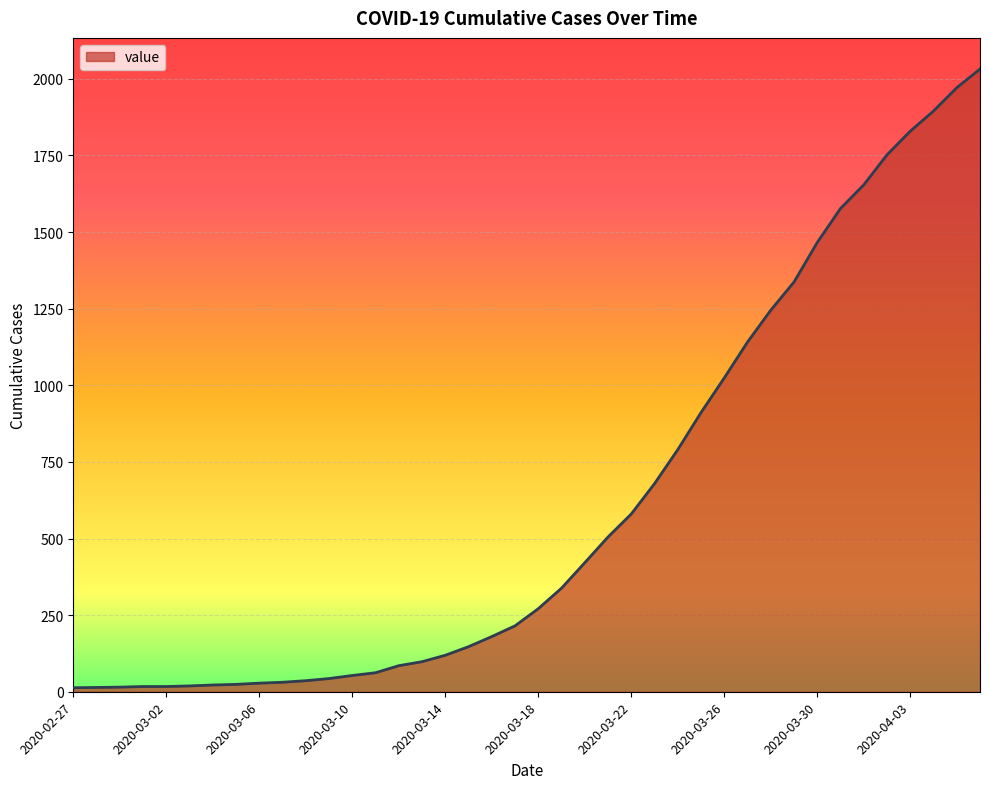

What is the difference between the maximum and minimum values?

2019